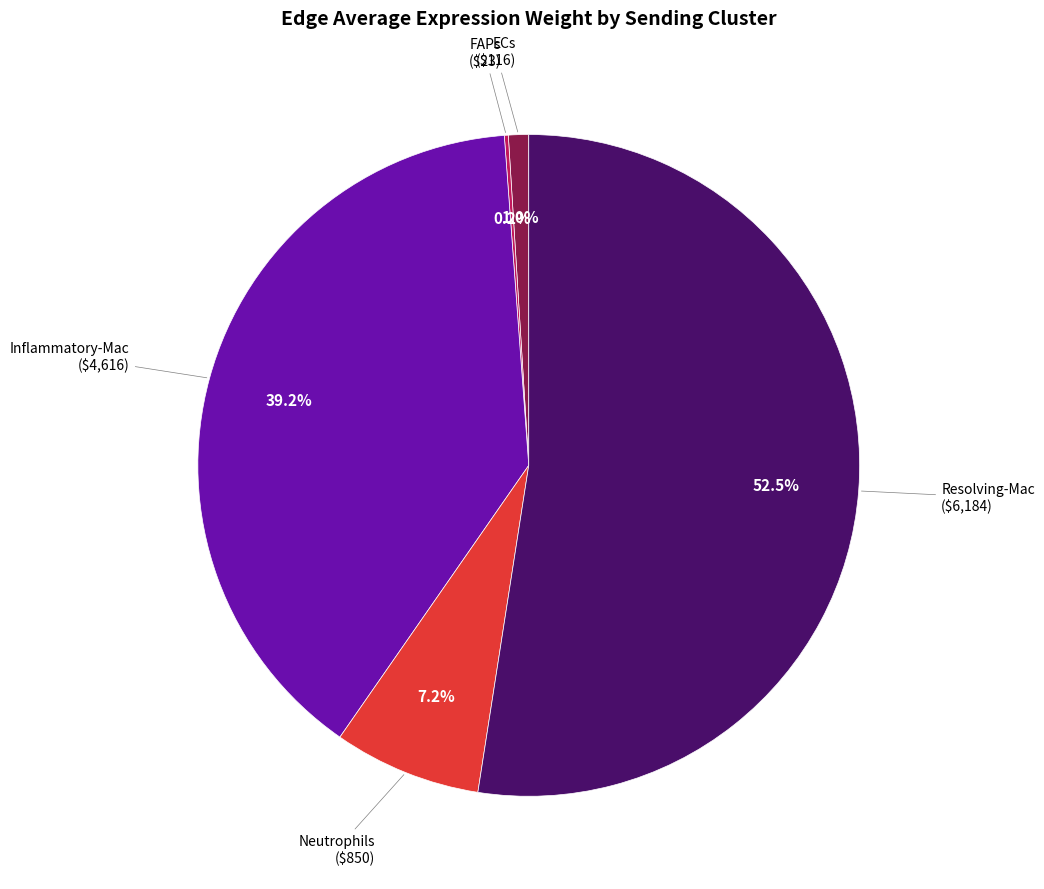

Is there any slice that represents more than half of the pie?

Yes